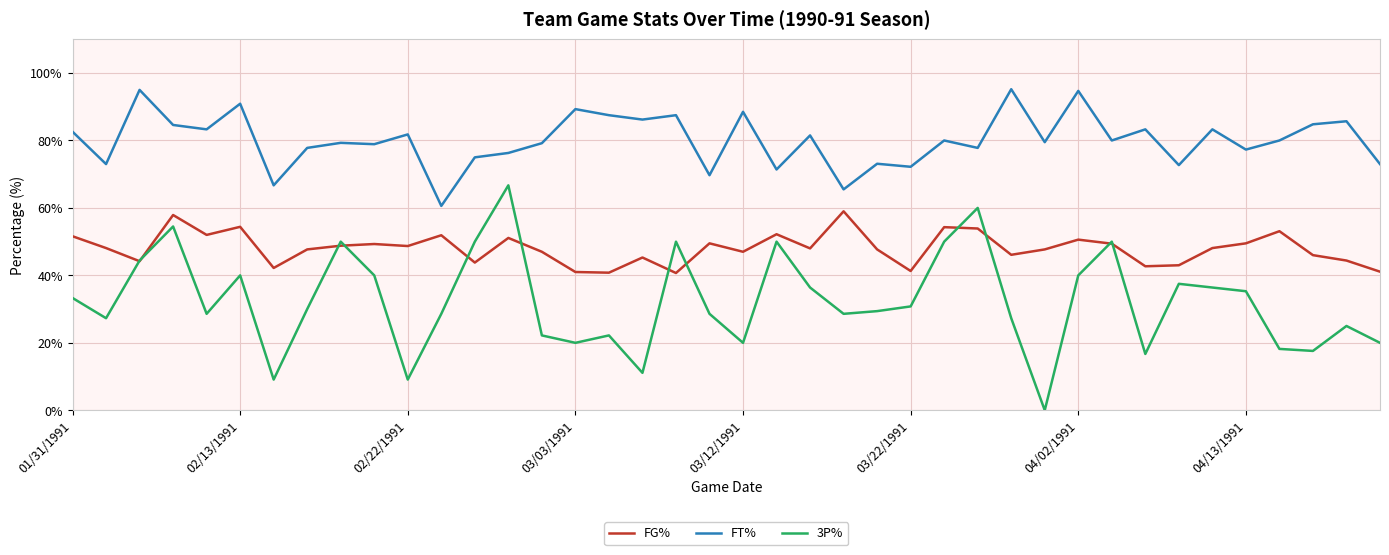

What is the maximum value for FT%?

95.2